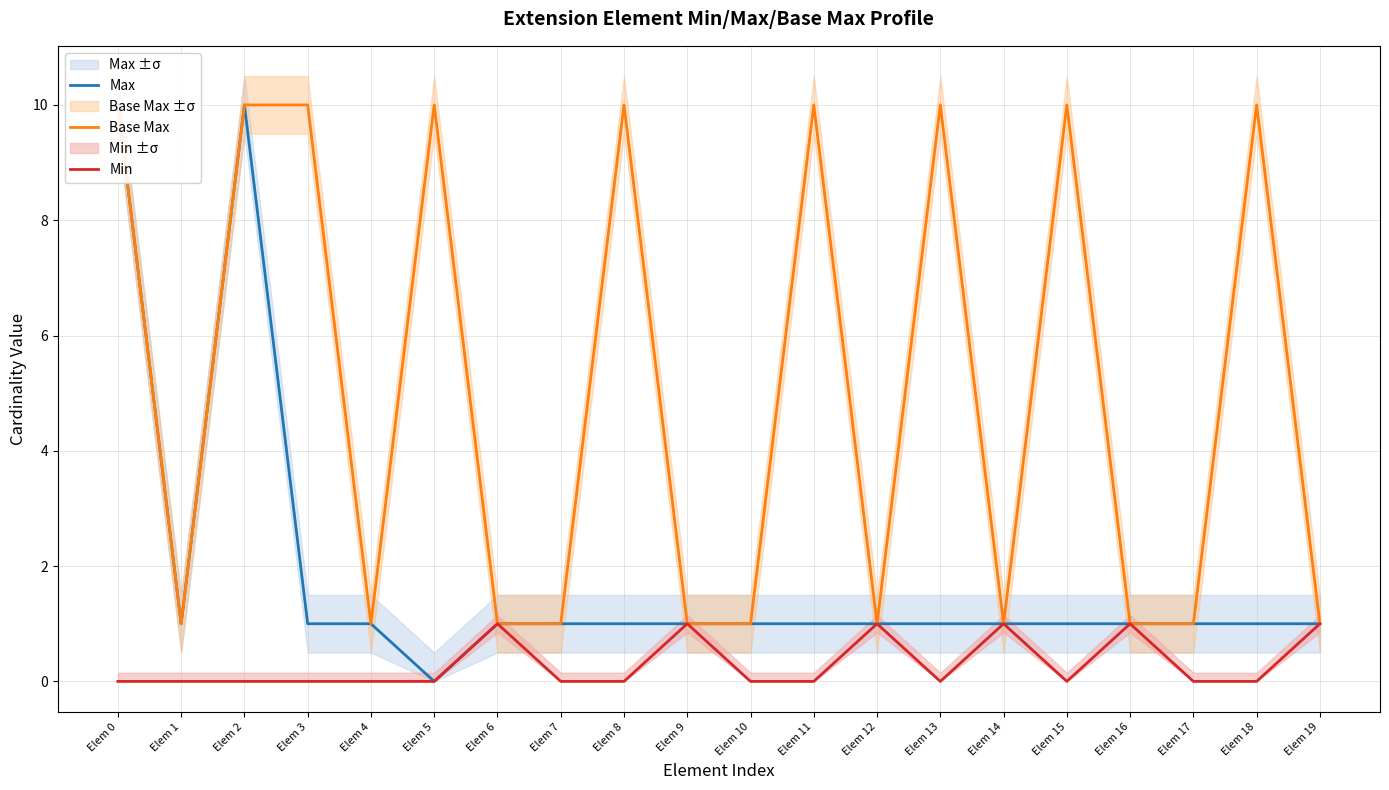

What are all the series names shown in the legend?

Max, Base Max, Min